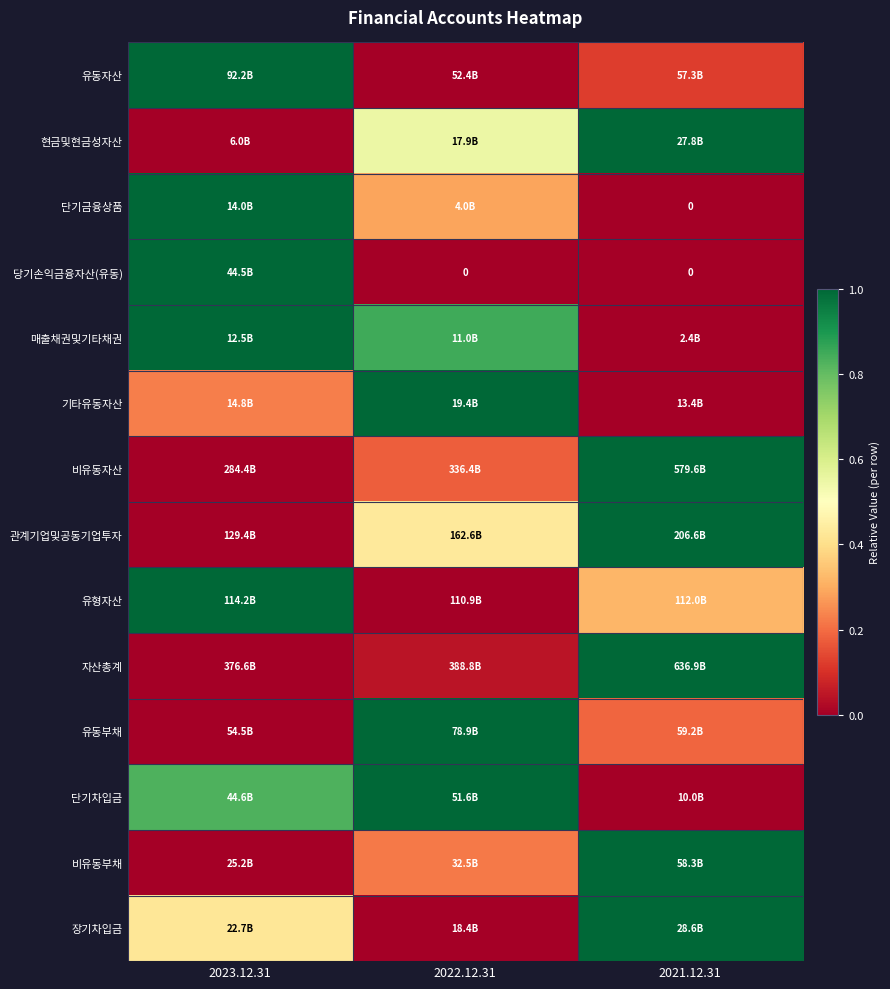

Rank the categories by 단기금융상품 value from highest to lowest.

2023.12.31, 2022.12.31, 2021.12.31